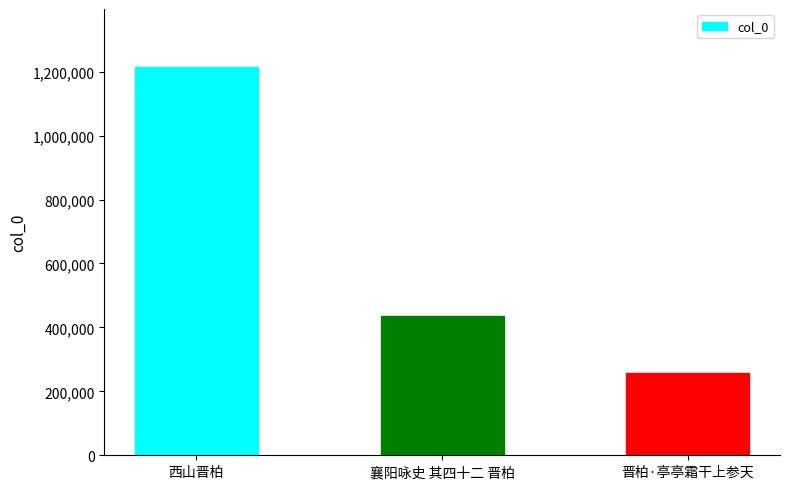

What is the difference between the maximum and minimum values?

956430